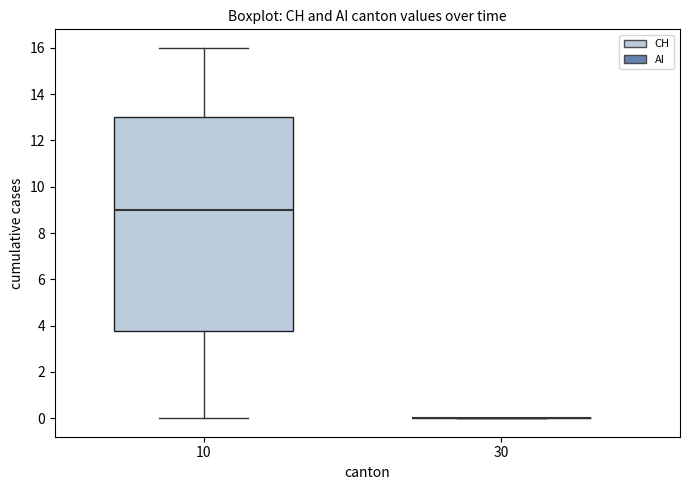

Reading left to right, transcribe this box plot: for each box, give where its median line is, the range the box spans, and where its two whiskers end, as read against the y-axis. The values are not printed on the chart, so give them approximately, as read against the axis.

10: median 9.0, box 3.8 to 13.0, whiskers 0.0 to 16.0
30: box collapsed to a line at 0.0, whiskers 0.0 to 0.0